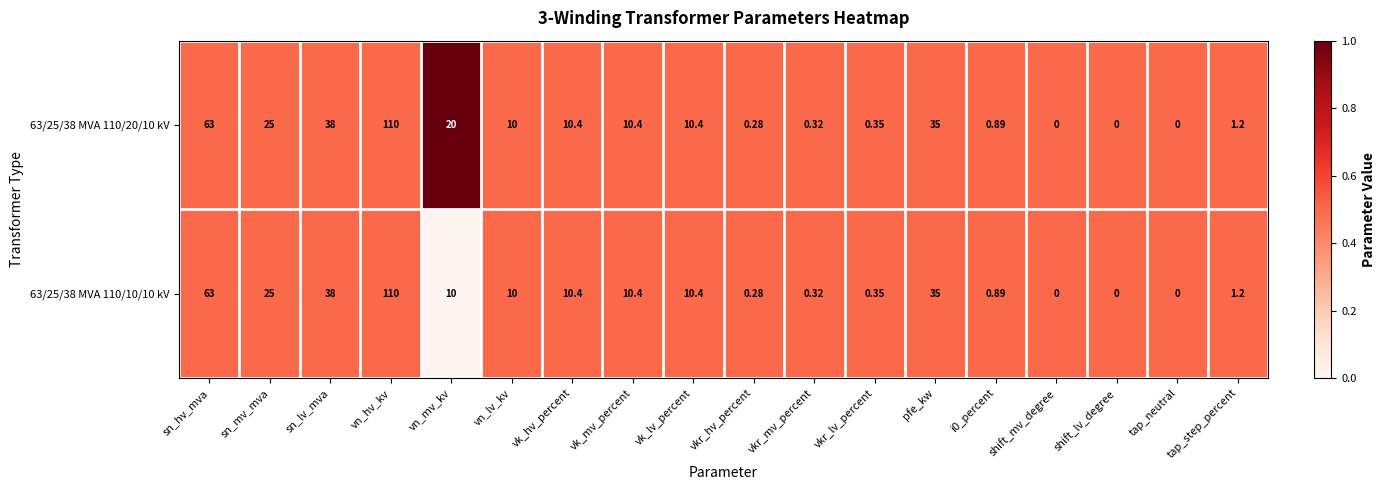

Which category has the highest value in the 63/25/38 MVA 110/10/10 kV series?

vn_hv_kv